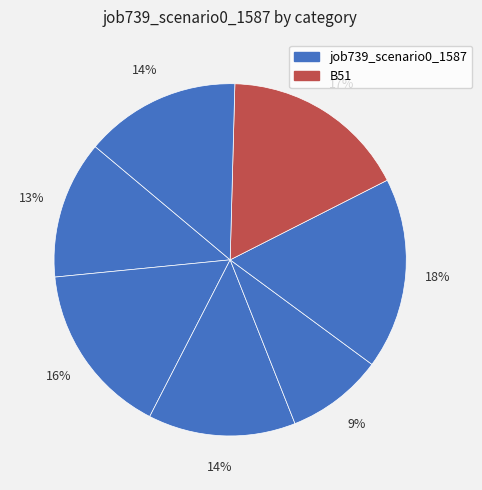

Count the number of slices in the pie.

7